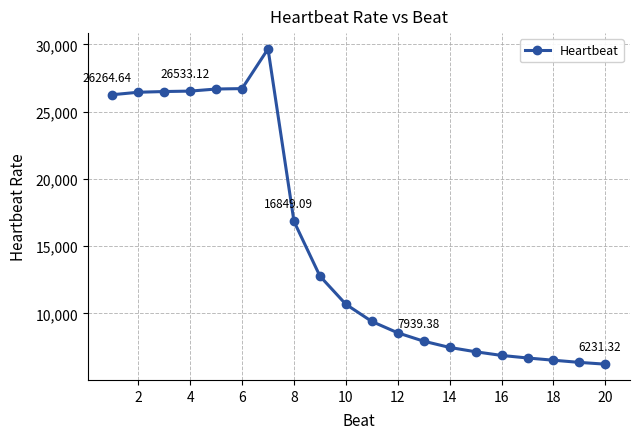

What is the sum of all values?

302373.9